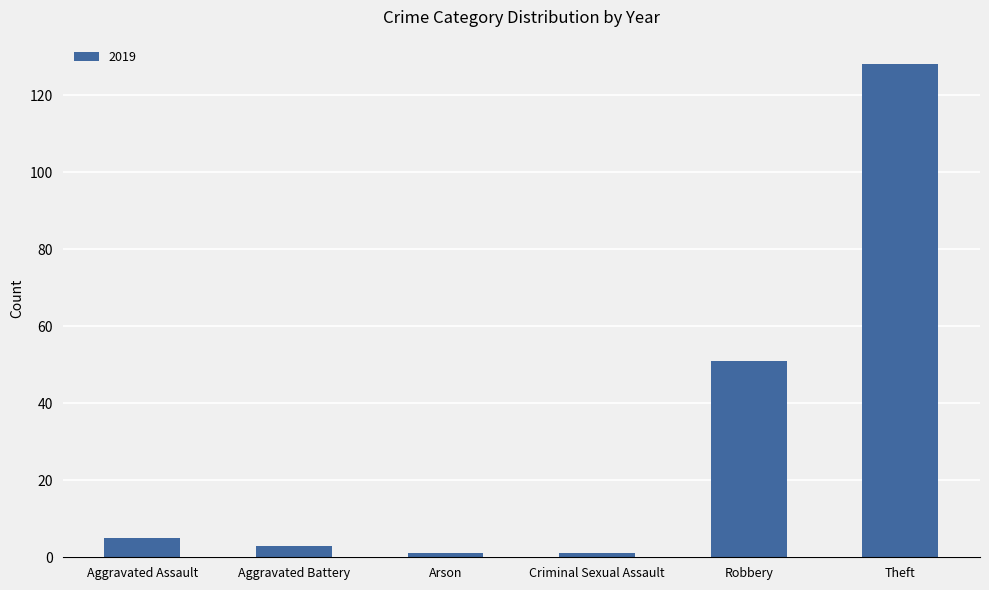

Count the number of categories in the chart.

6